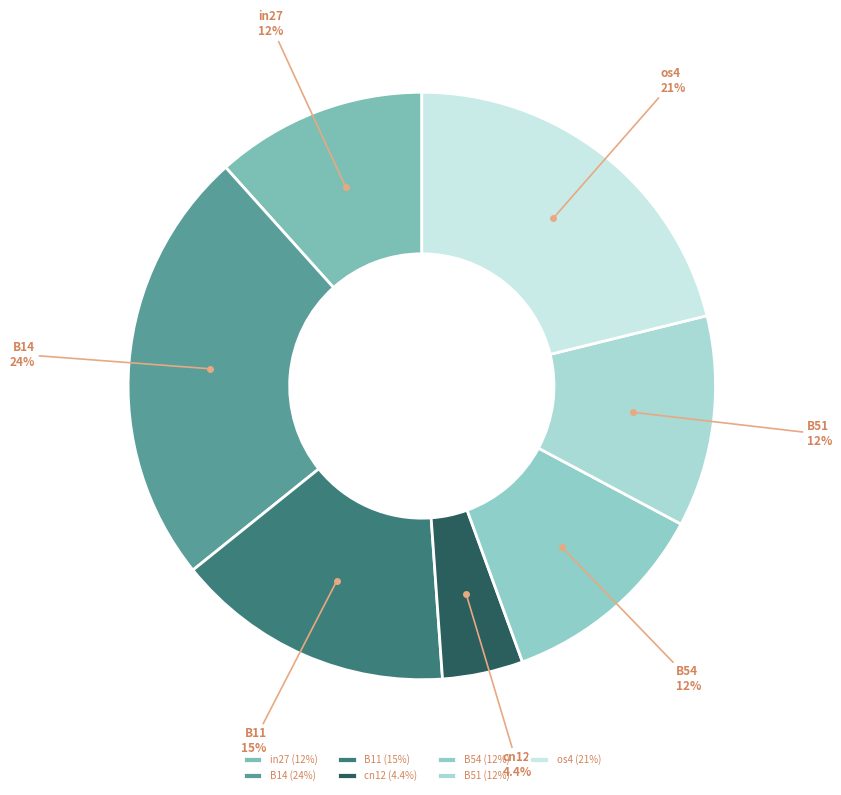

Does B11 represent more than half of the total?

No